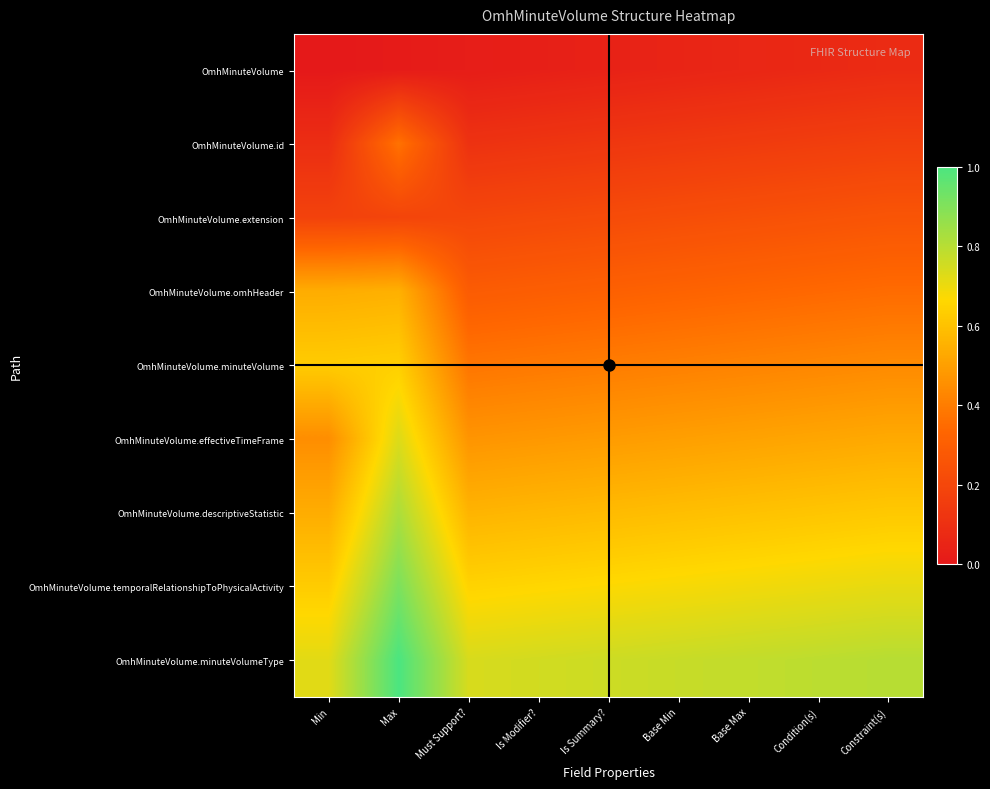

Reading left to right, extract all data points from this chart.

OmhMinuteVolume: Min=0.0	Max=0.0	Must Support?=0.0	Is Modifier?=0.0	Is Summary?=0.0	Base Min=0.0	Base Max=0.1	Condition(s)=0.1	Constraint(s)=0.1
OmhMinuteVolume.id: Min=0.1	Max=0.4	Must Support?=0.1	Is Modifier?=0.1	Is Summary?=0.1	Base Min=0.1	Base Max=0.1	Condition(s)=0.2	Constraint(s)=0.2
OmhMinuteVolume.extension: Min=0.2	Max=0.2	Must Support?=0.2	Is Modifier?=0.2	Is Summary?=0.2	Base Min=0.2	Base Max=0.2	Condition(s)=0.2	Constraint(s)=0.3
OmhMinuteVolume.omhHeader: Min=0.5	Max=0.5	Must Support?=0.3	Is Modifier?=0.3	Is Summary?=0.3	Base Min=0.3	Base Max=0.3	Condition(s)=0.3	Constraint(s)=0.3
OmhMinuteVolume.minuteVolume: Min=0.6	Max=0.6	Must Support?=0.4	Is Modifier?=0.4	Is Summary?=0.4	Base Min=0.4	Base Max=0.4	Condition(s)=0.4	Constraint(s)=0.4
OmhMinuteVolume.effectiveTimeFrame: Min=0.4	Max=0.7	Must Support?=0.5	Is Modifier?=0.5	Is Summary?=0.5	Base Min=0.5	Base Max=0.5	Condition(s)=0.5	Constraint(s)=0.5
OmhMinuteVolume.descriptiveStatistic: Min=0.5	Max=0.8	Must Support?=0.6	Is Modifier?=0.6	Is Summary?=0.6	Base Min=0.6	Base Max=0.6	Condition(s)=0.6	Constraint(s)=0.6
OmhMinuteVolume.temporalRelationshipToPhysicalActivity: Min=0.6	Max=0.9	Must Support?=0.6	Is Modifier?=0.7	Is Summary?=0.7	Base Min=0.7	Base Max=0.7	Condition(s)=0.7	Constraint(s)=0.7
OmhMinuteVolume.minuteVolumeType: Min=0.7	Max=1.0	Must Support?=0.7	Is Modifier?=0.7	Is Summary?=0.8	Base Min=0.8	Base Max=0.8	Condition(s)=0.8	Constraint(s)=0.8